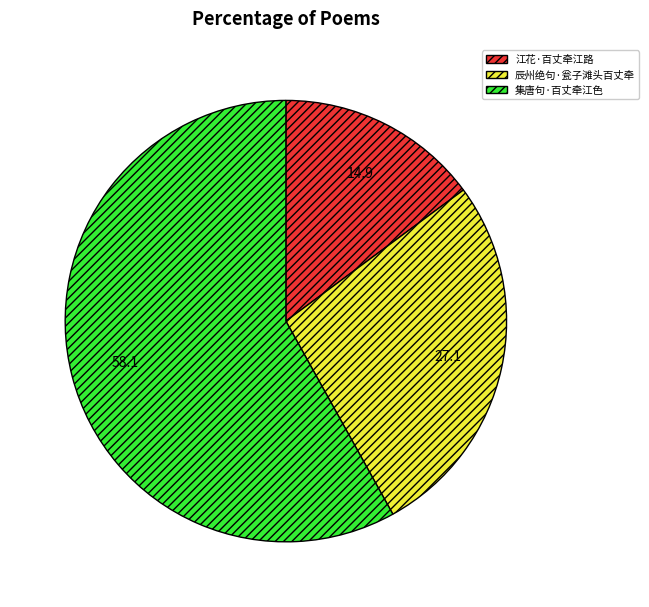

Rank the categories by value from highest to lowest.

集唐句·百丈牵江色, 辰州绝句·瓮子滩头百丈牵, 江花·百丈牵江路